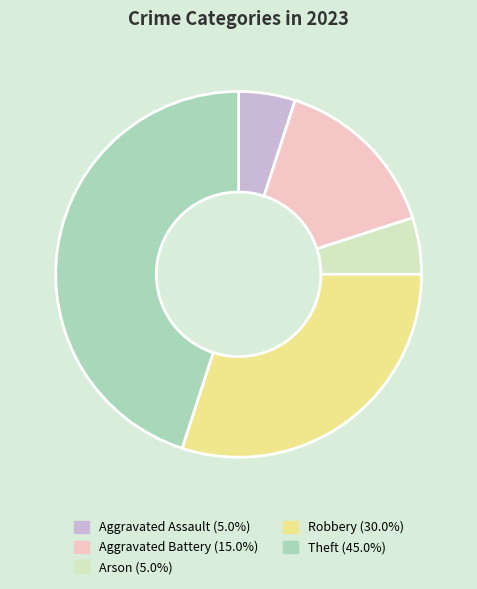

Is Robbery the majority of the pie?

No